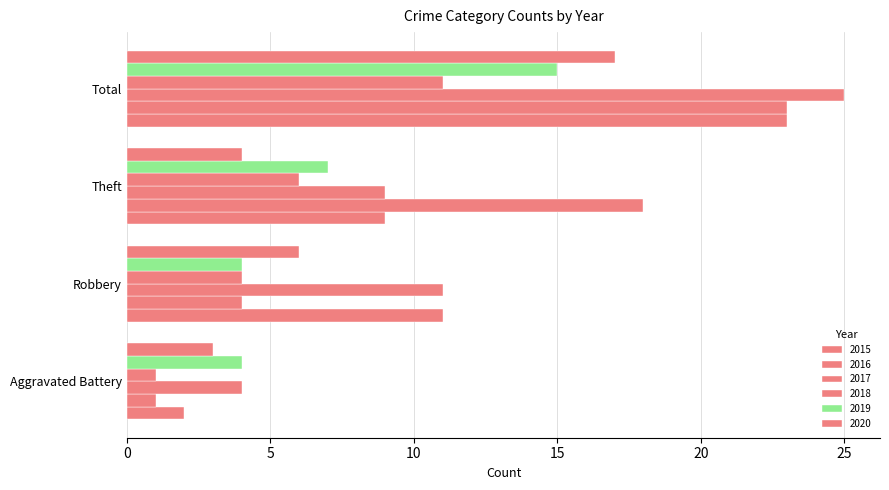

Count the number of categories in the chart.

4